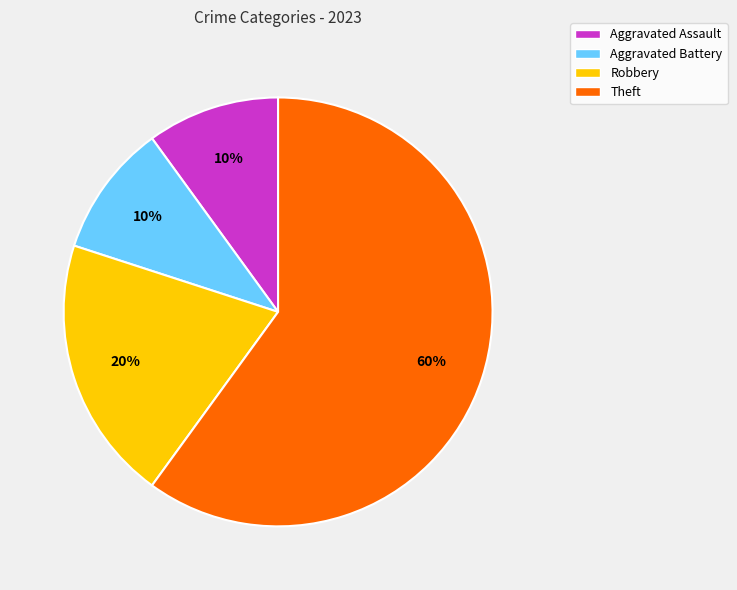

Combined, do Aggravated Assault and Robbery account for over 50%?

No